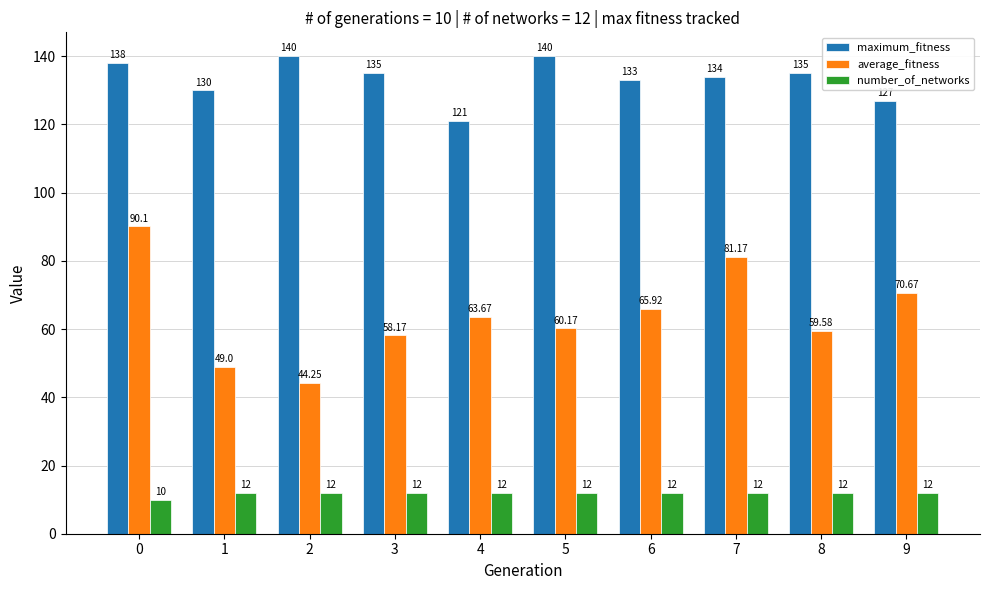

How many data points in maximum_fitness are less than 135?

5